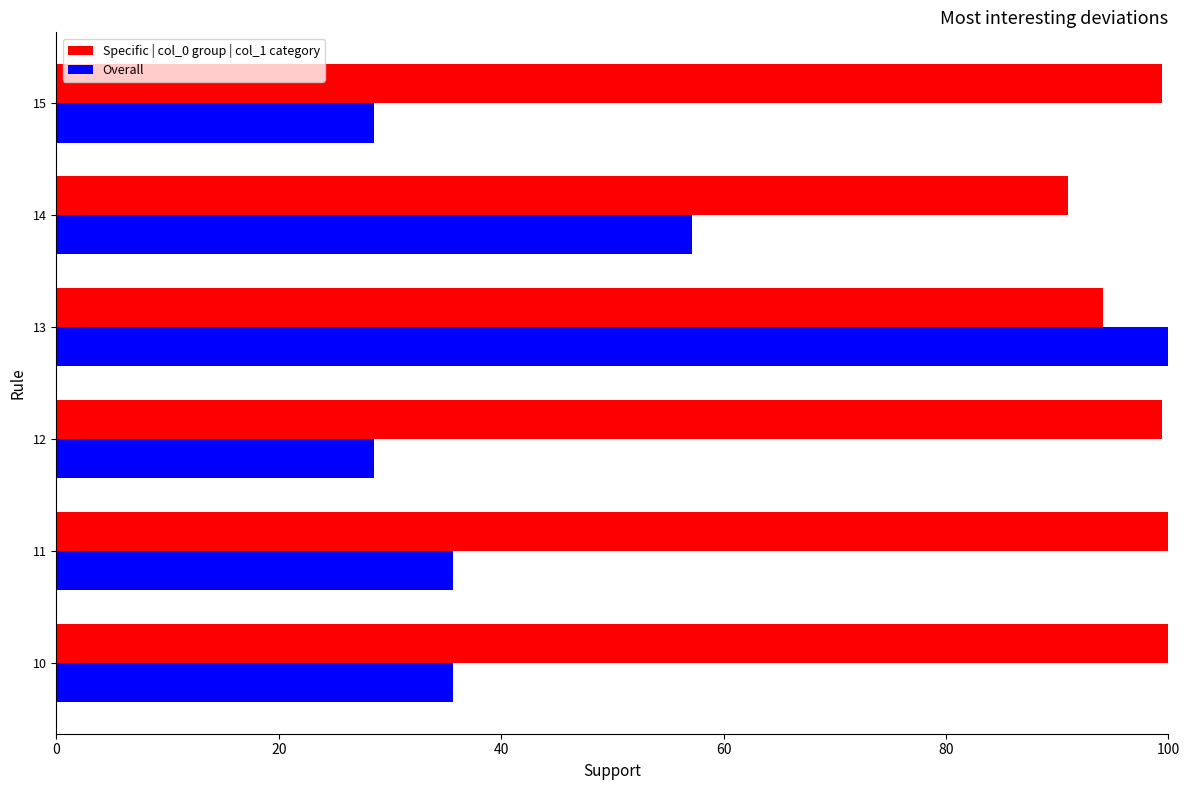

Rank the series at 14 from highest to lowest value.

Specific | col_0 group | col_1 category, Overall